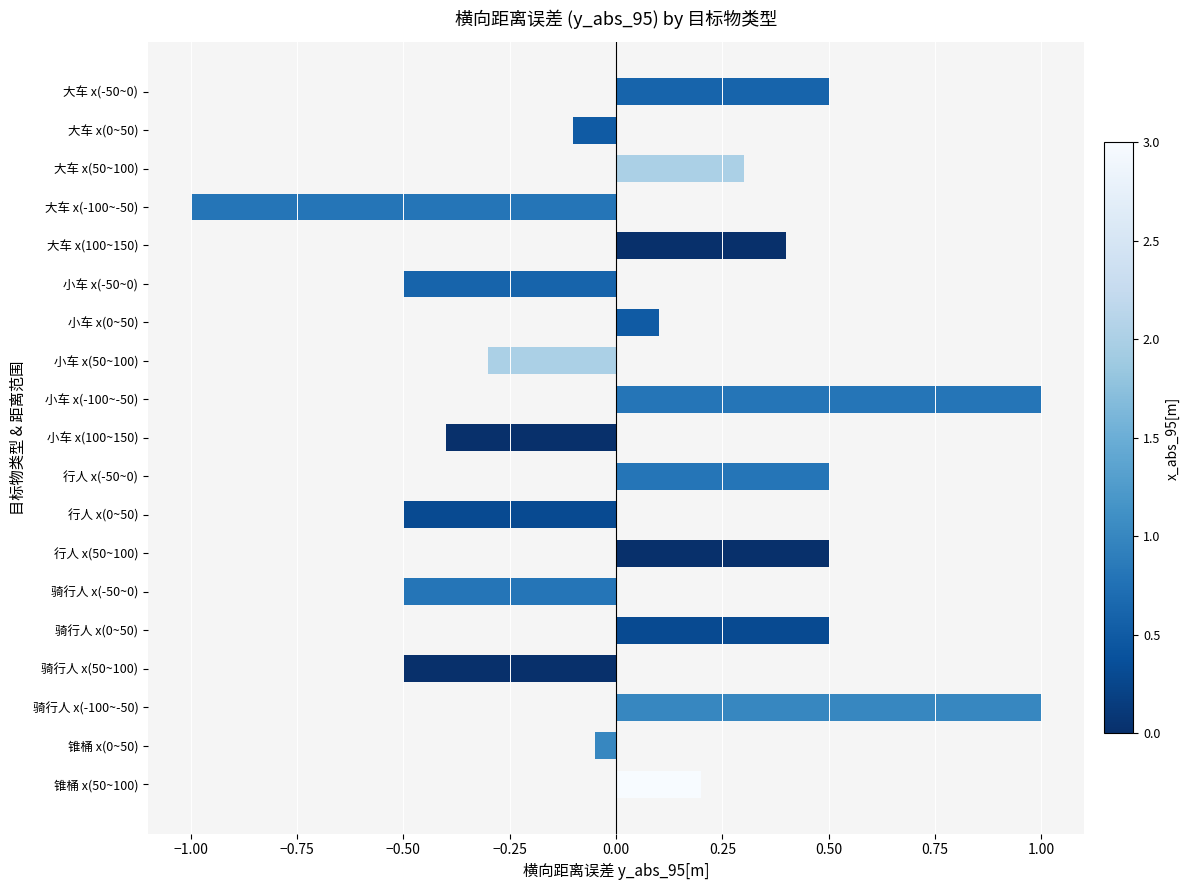

Which category has the lowest value across all series?

大车 x(-100~-50)